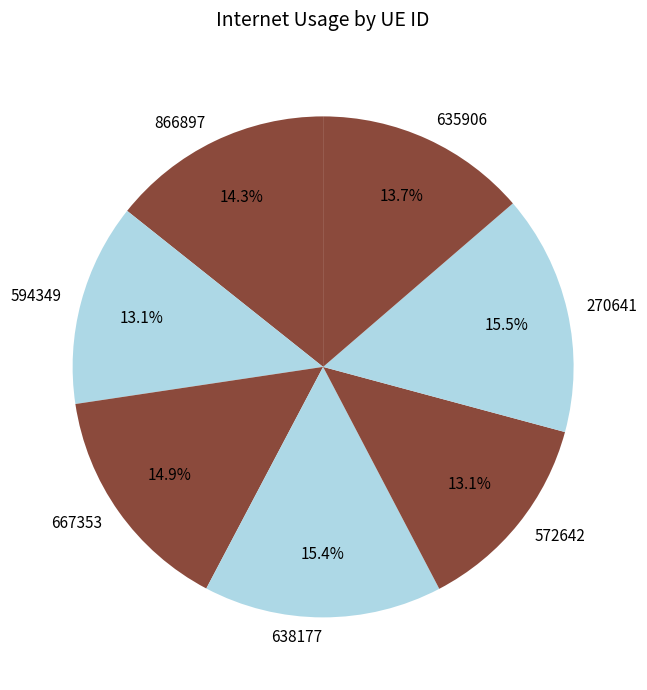

Which has a higher value, 866897 or 638177?

638177